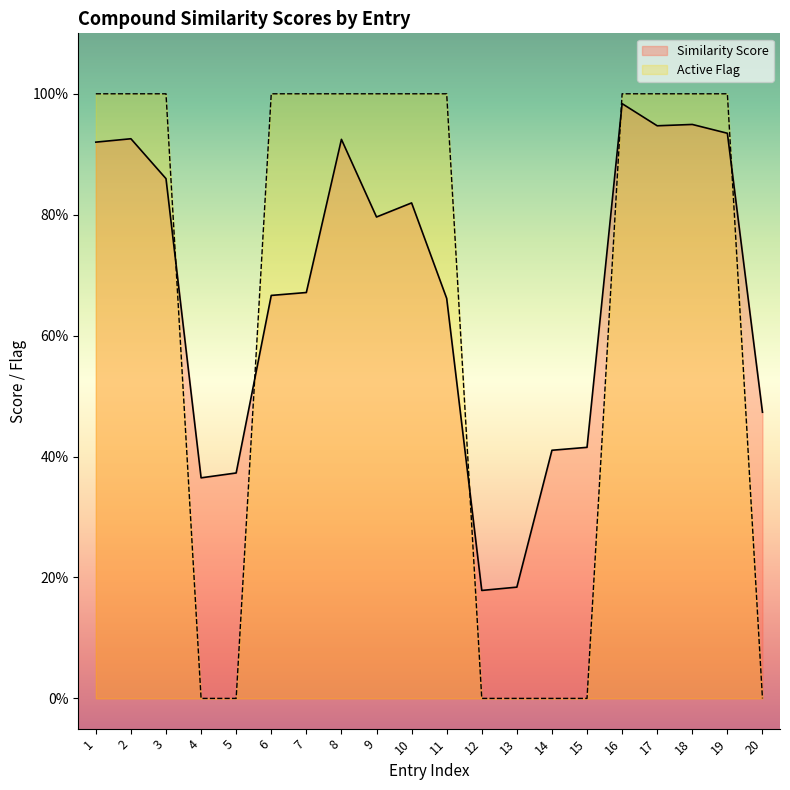

How many lines are shown in the chart?

2